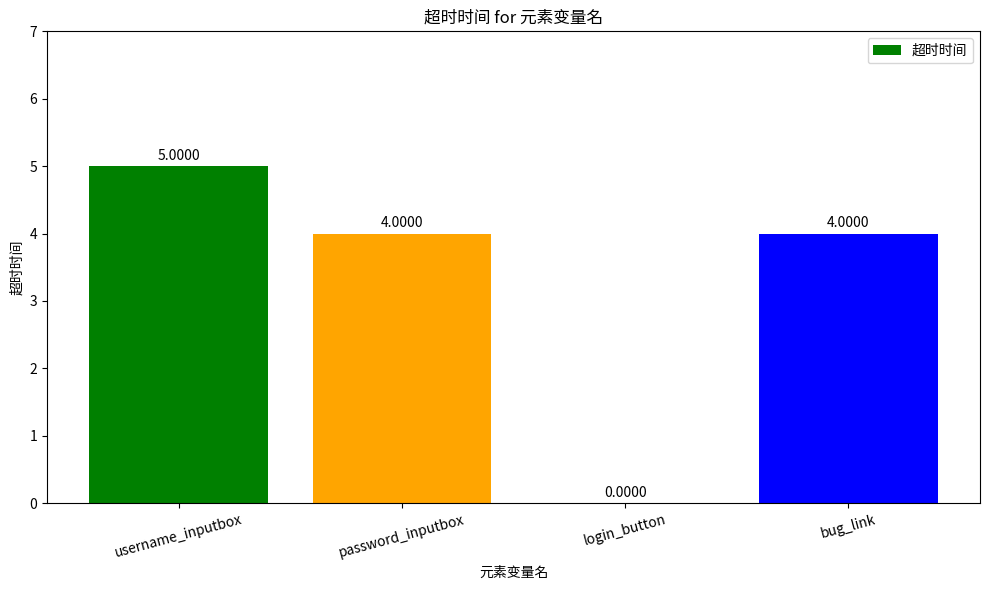

What is the sum of all values?

13